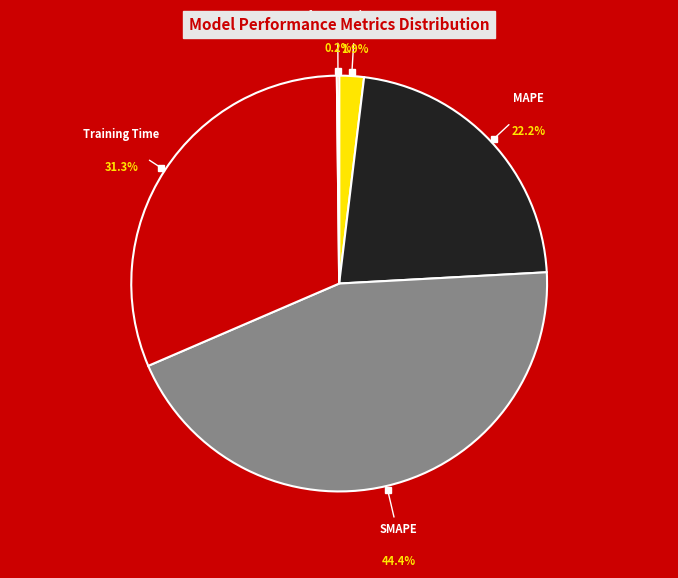

Is there any slice that represents more than half of the pie?

No